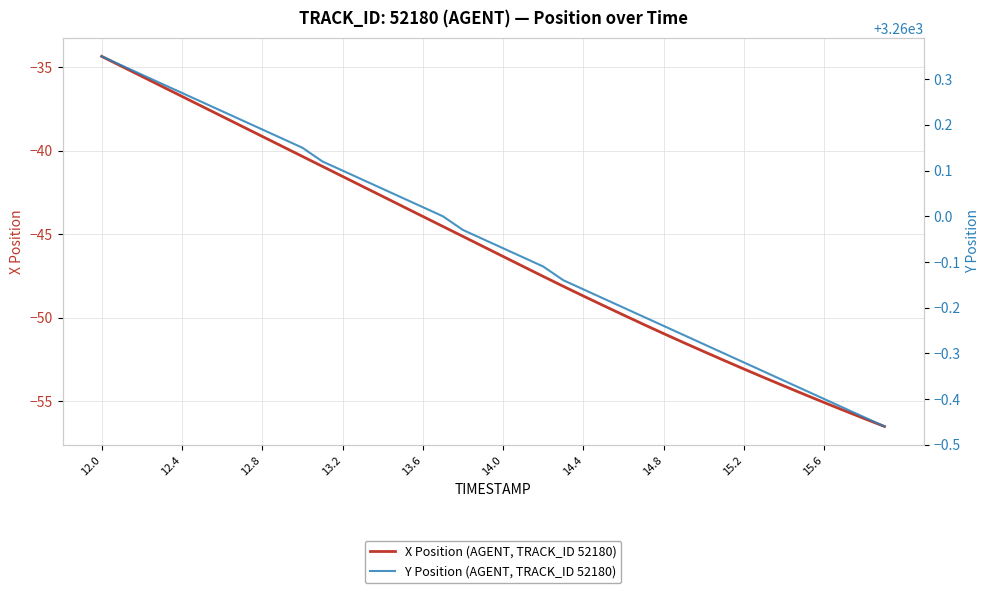

At which label does X Position (AGENT, TRACK_ID 52180) reach its peak?

12.0